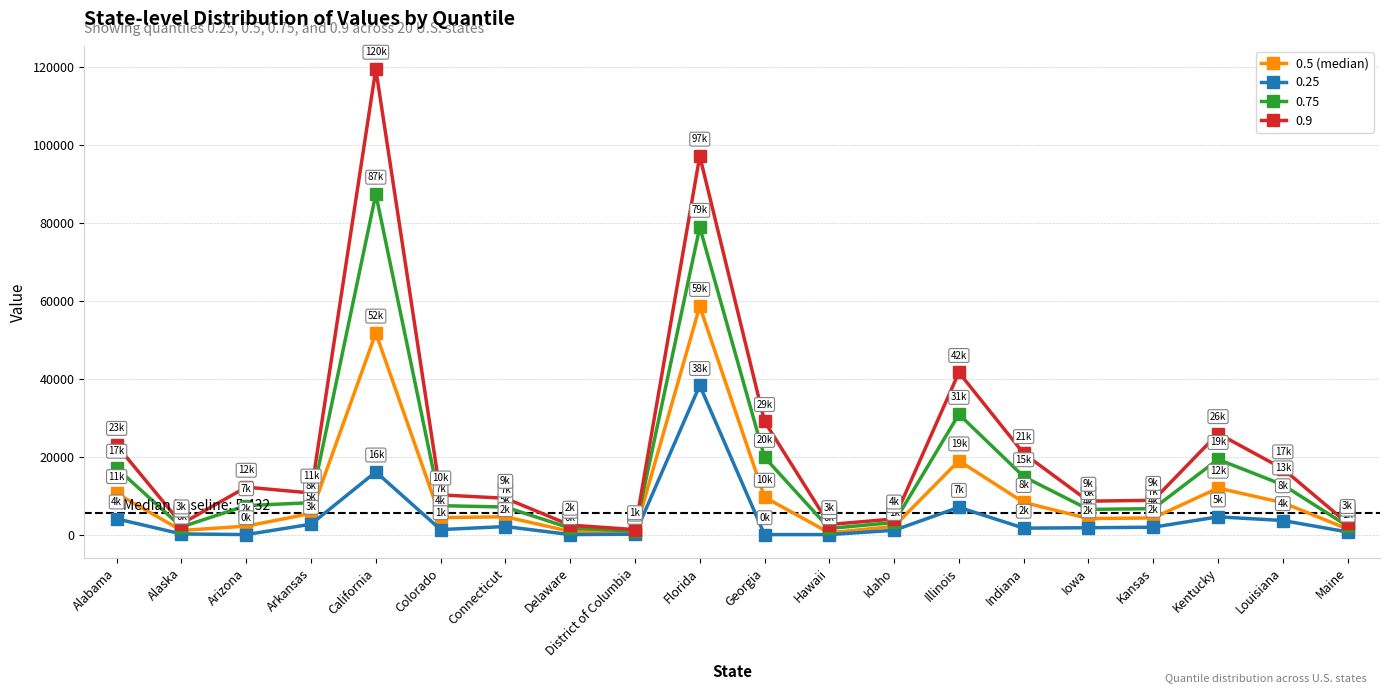

At which category does the chart reach its peak across all series?

California